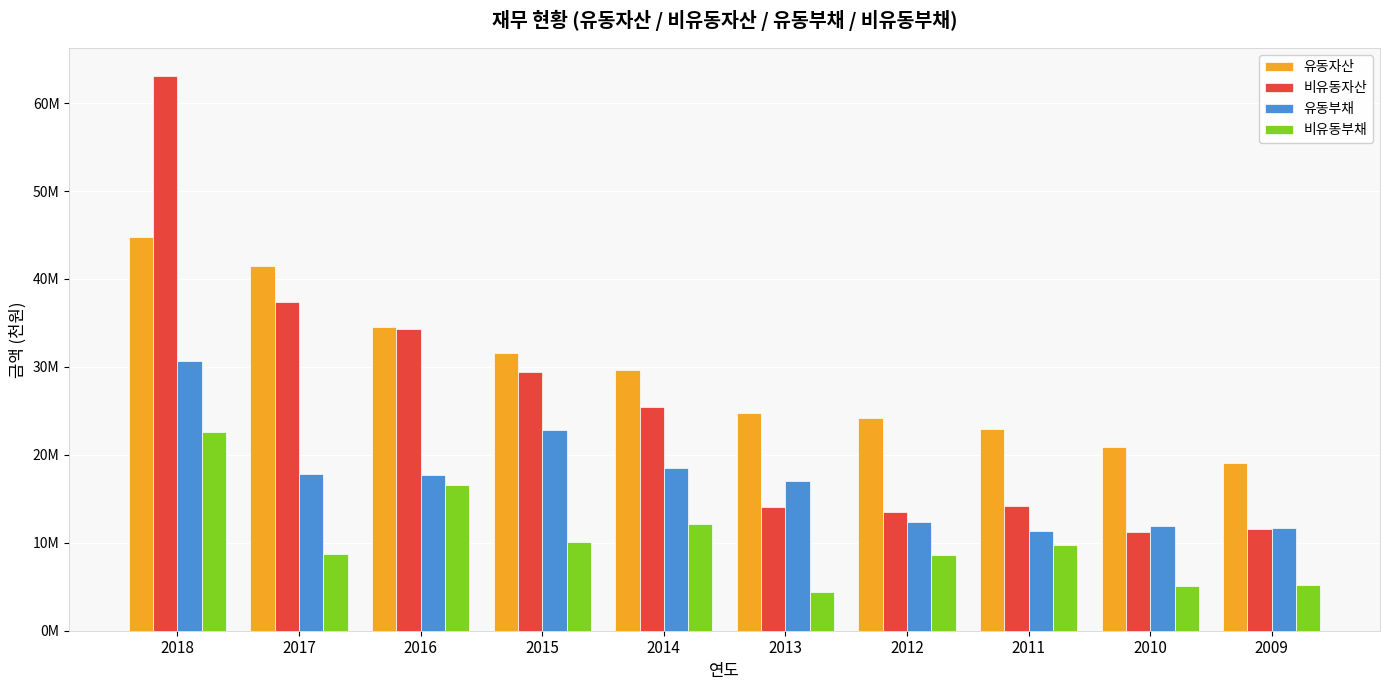

What are all the series names shown in the legend?

유동자산, 비유동자산, 유동부채, 비유동부채